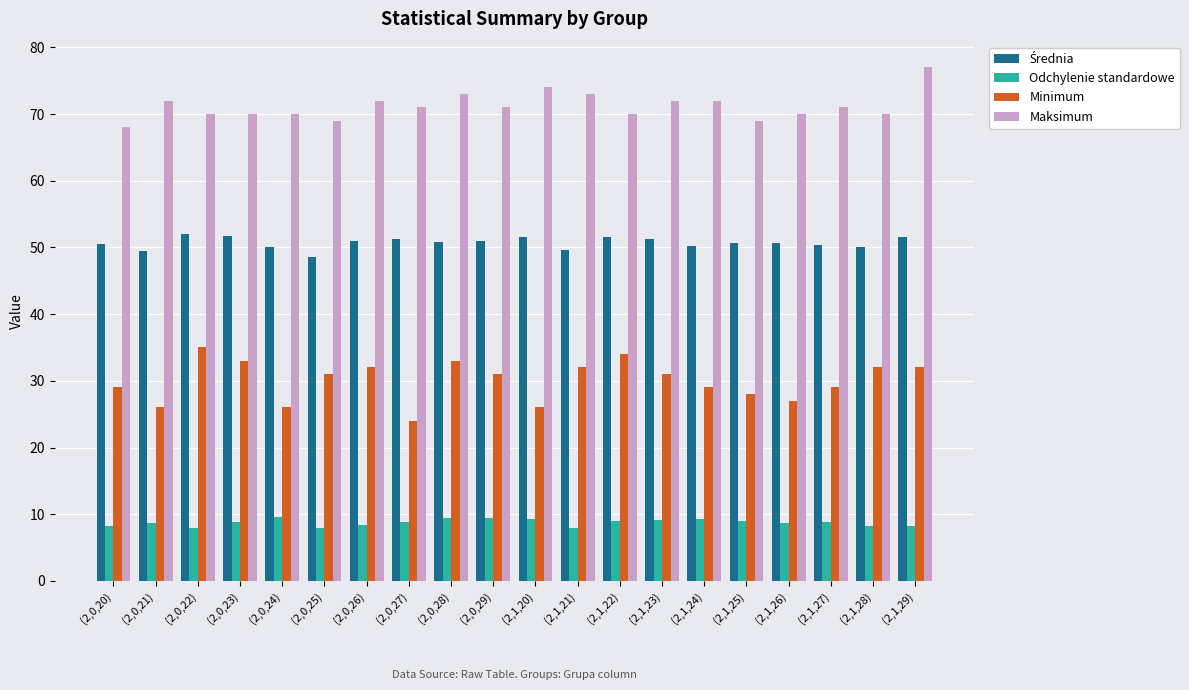

Is it true that Minimum equals 29.0 at (2,1,24)?

True